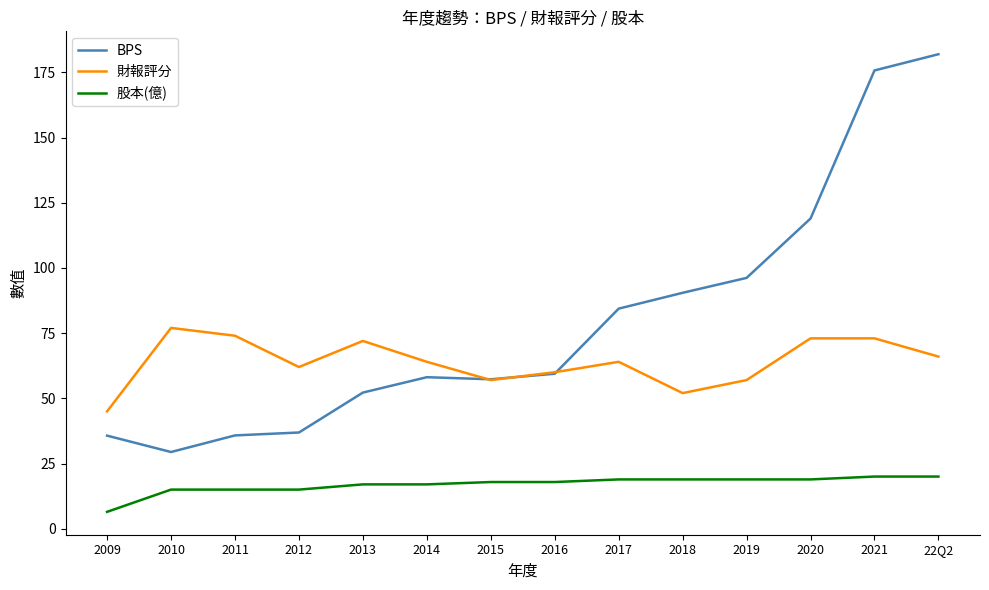

Rank the series at 2017 from lowest to highest value.

股本(億), 財報評分, BPS